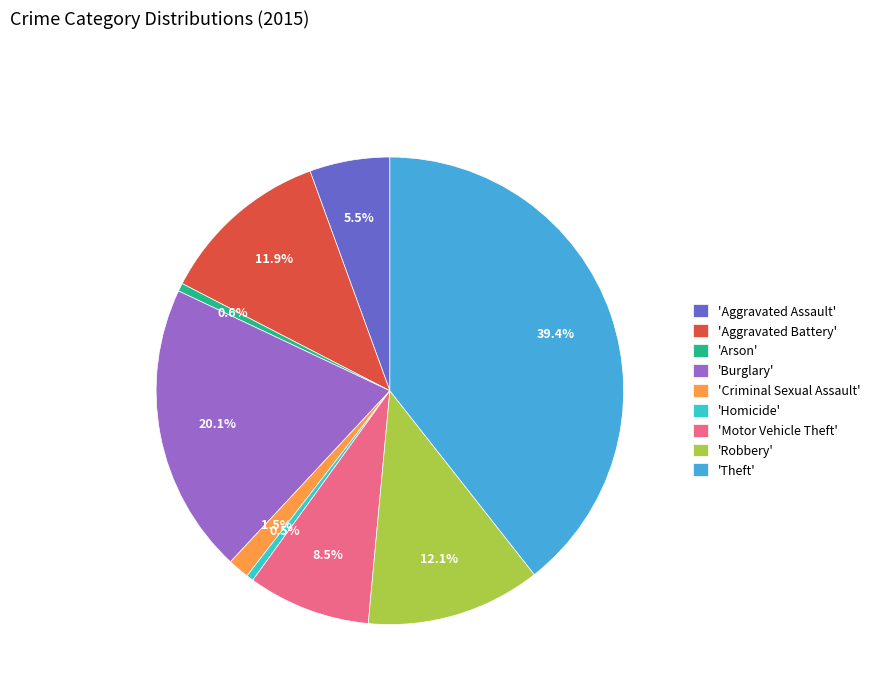

To the nearest percent, what is the average slice percentage?

11%